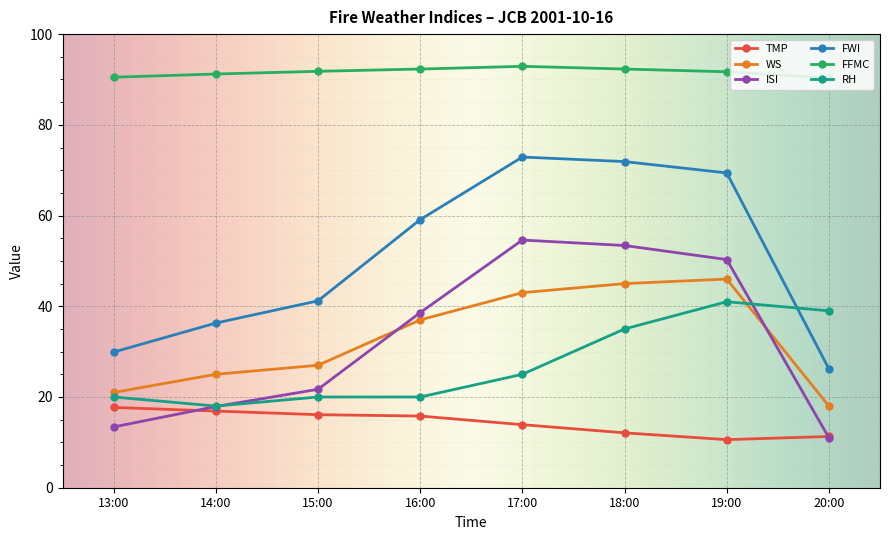

What is the label of the 2nd point from the right?

19:00